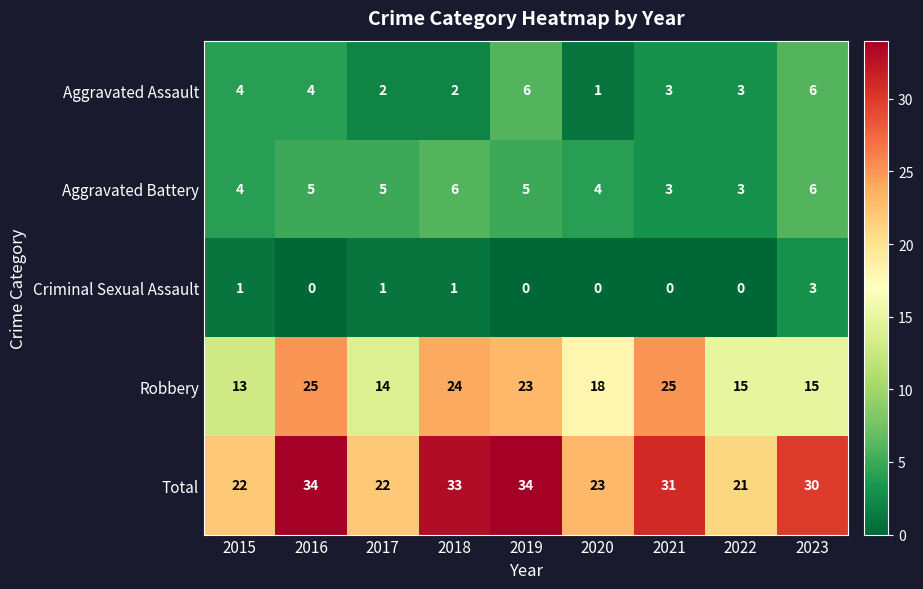

What is the highest value of the Total series?

34